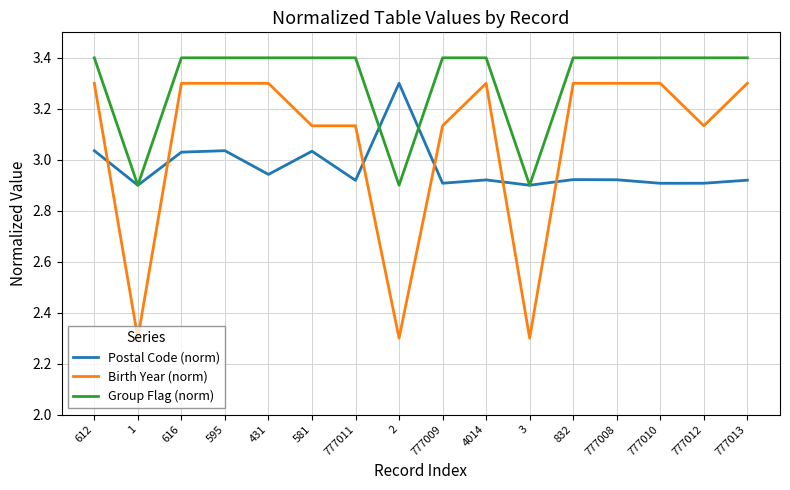

Where is the first local minimum for Birth Year (norm)?

1